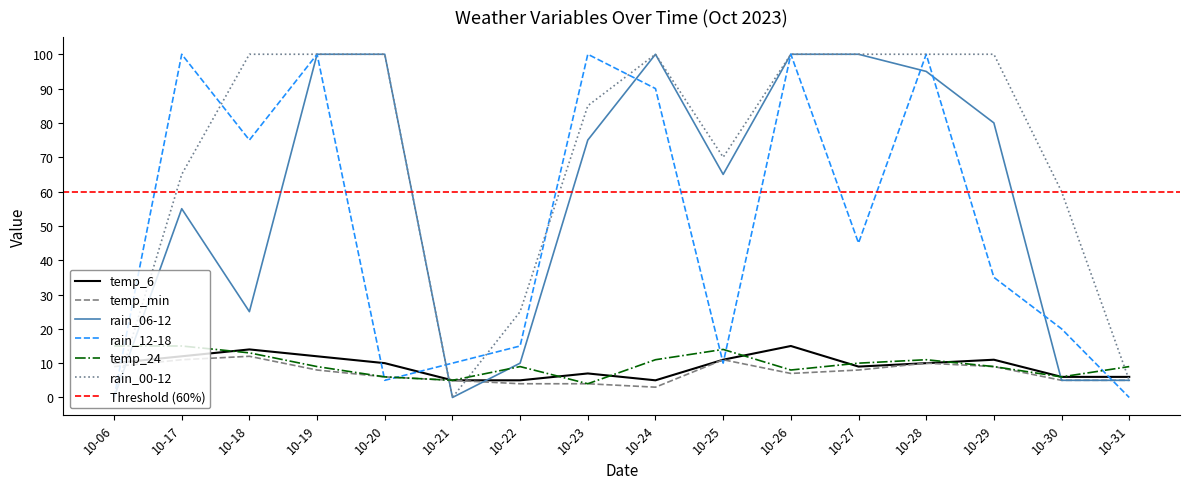

What is the sum of the rain_00-12 values at 10-27 and 10-25?

170